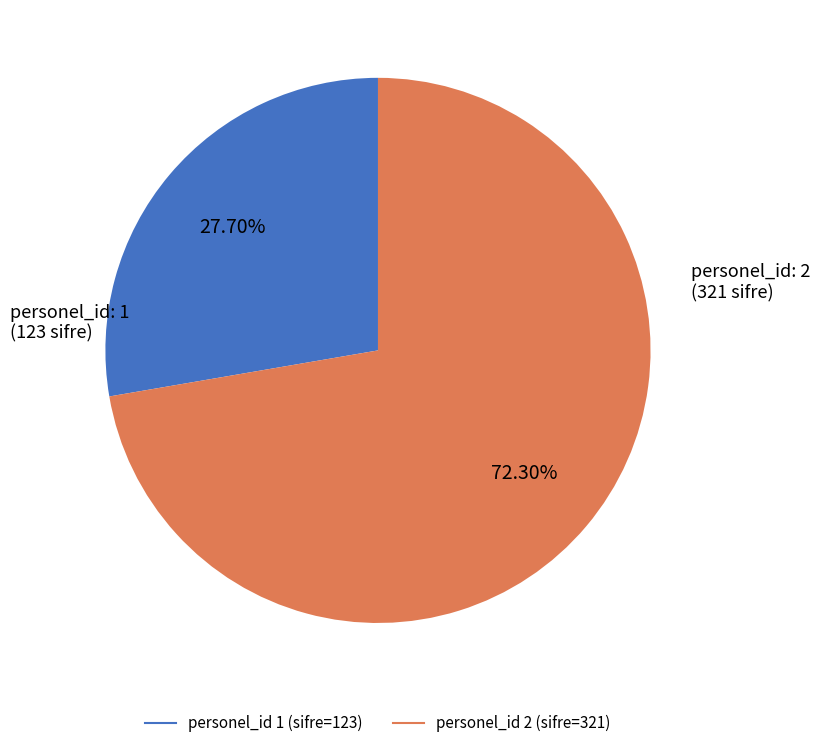

Does any single category account for the majority?

Yes